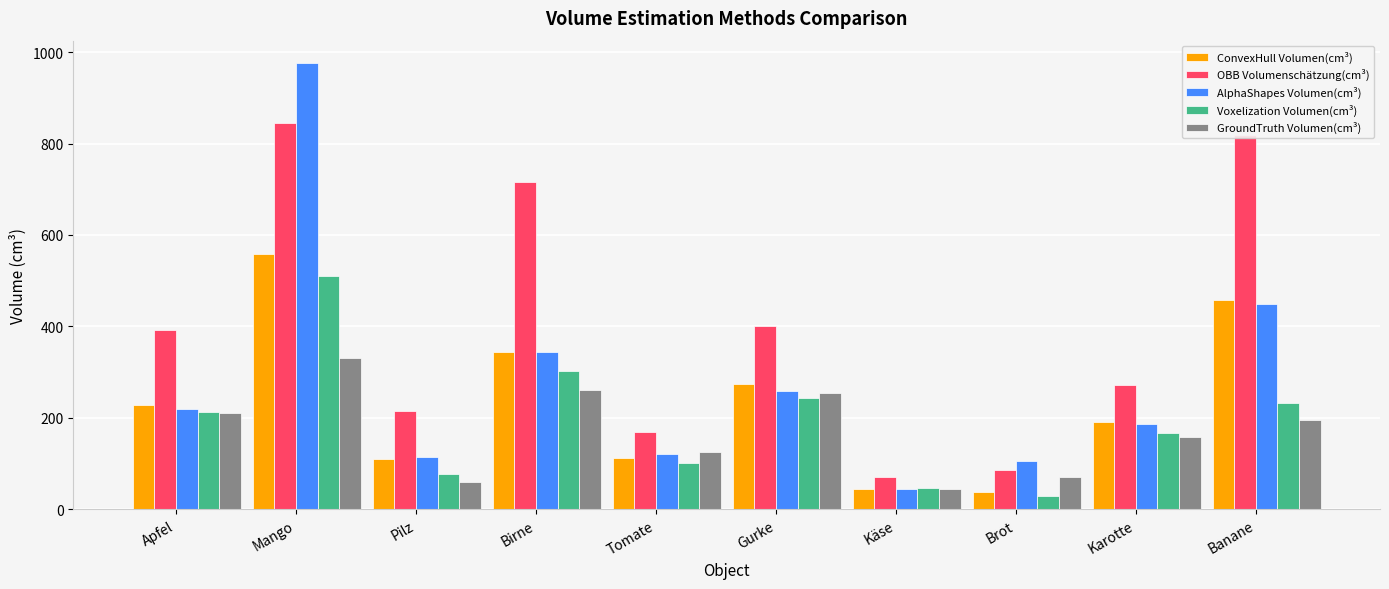

Read the Voxelization Volumen(cm³) value at Pilz.

77.4